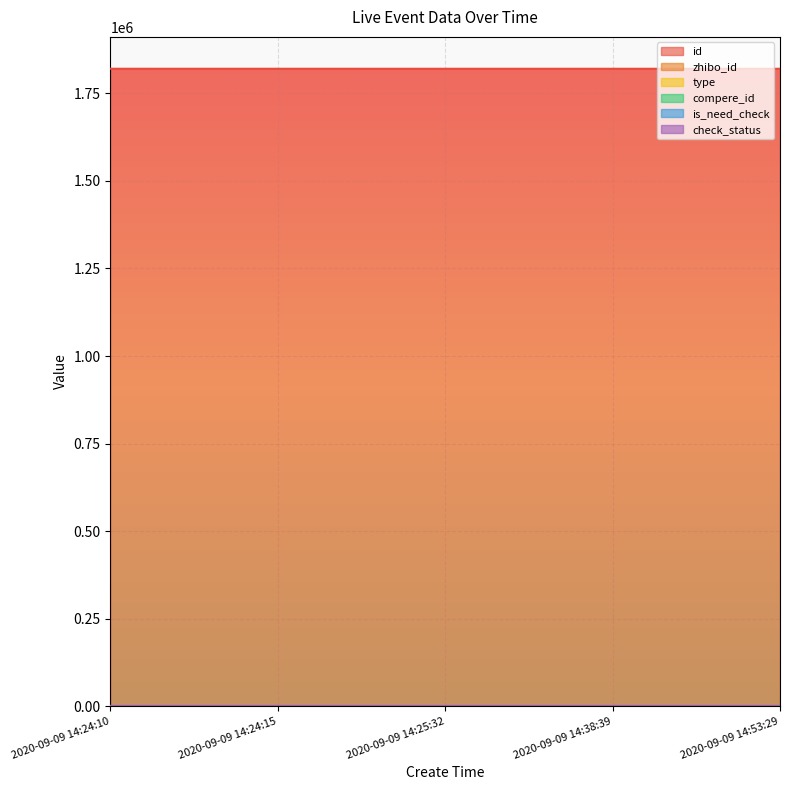

The check_status series shows 1 at 2020-09-09 14:25:32. True or false?

True